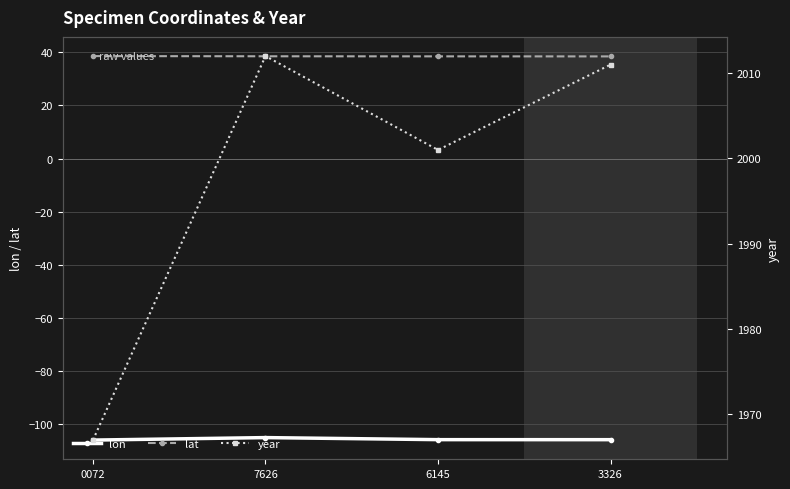

What is the value of the year point at the 1st from the left?

1967.0